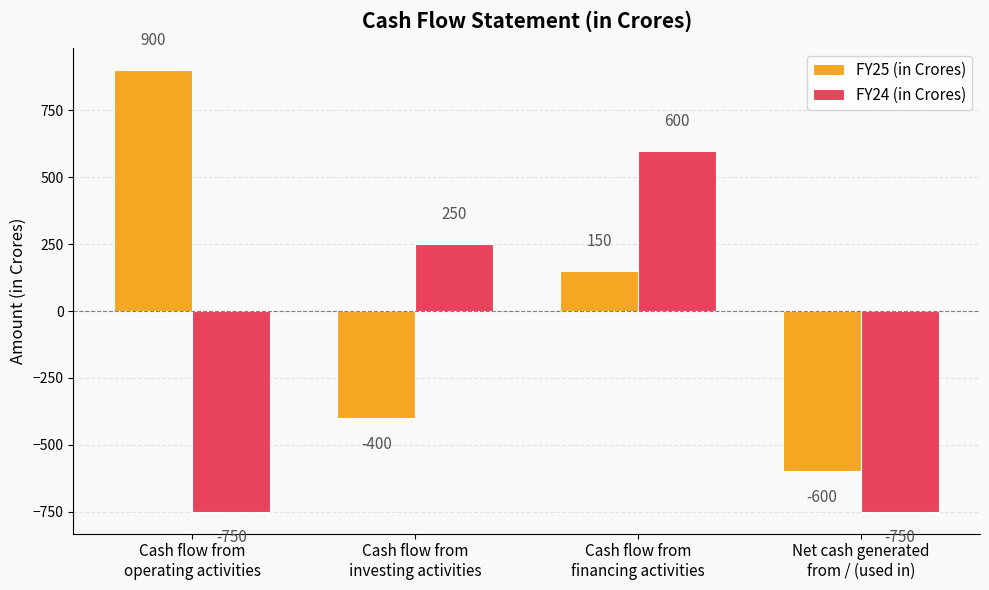

List the series in order of their peak value, highest first.

FY25 (in Crores), FY24 (in Crores)